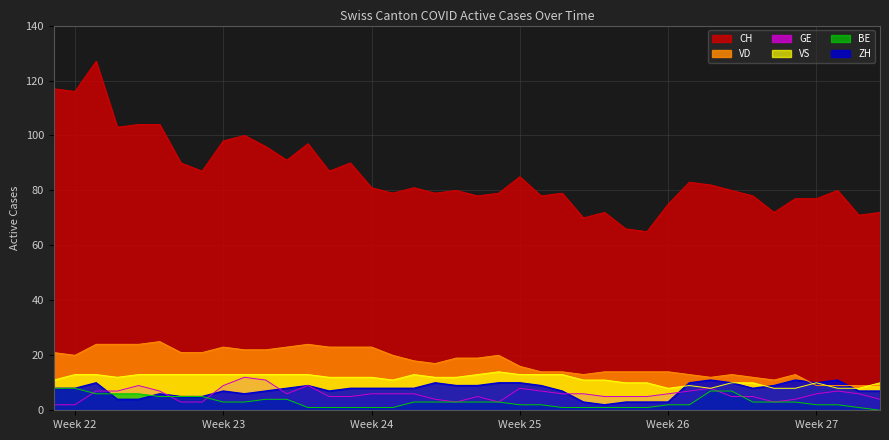

What is the average value of the VS series?

11